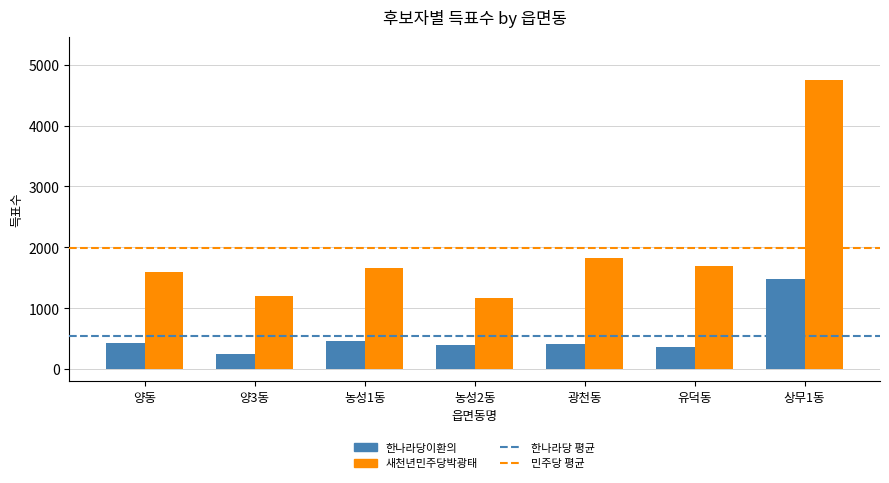

At which label does 한나라당이환의 reach its peak?

상무1동